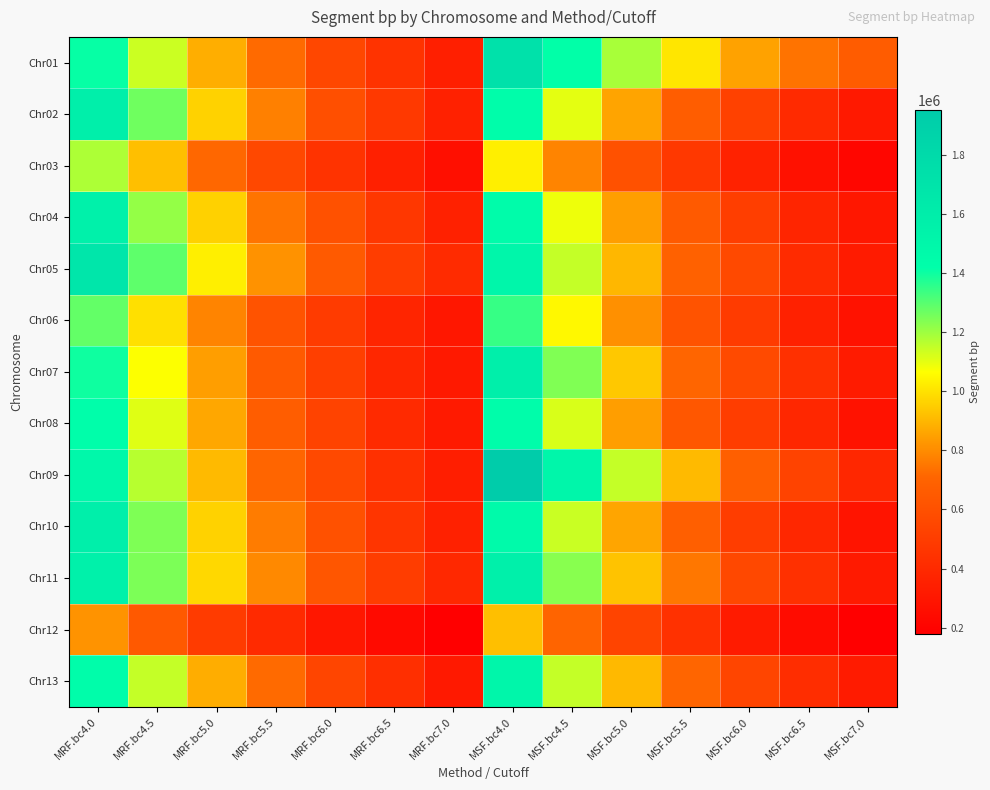

At how many categories does at least one series exceed 1232446?

4